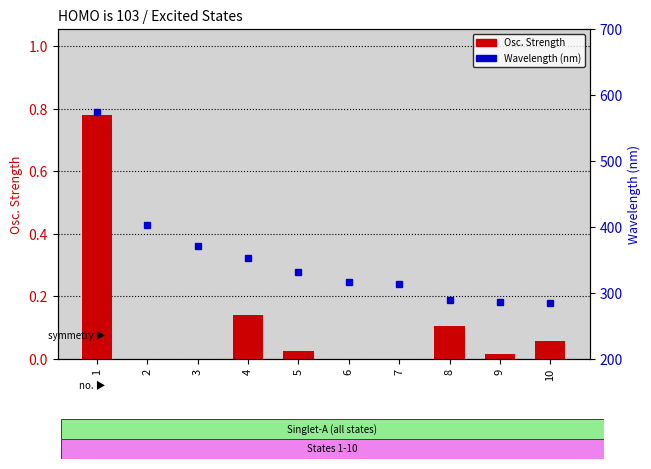

Which series has the widest spread of values?

Wavelength (nm)